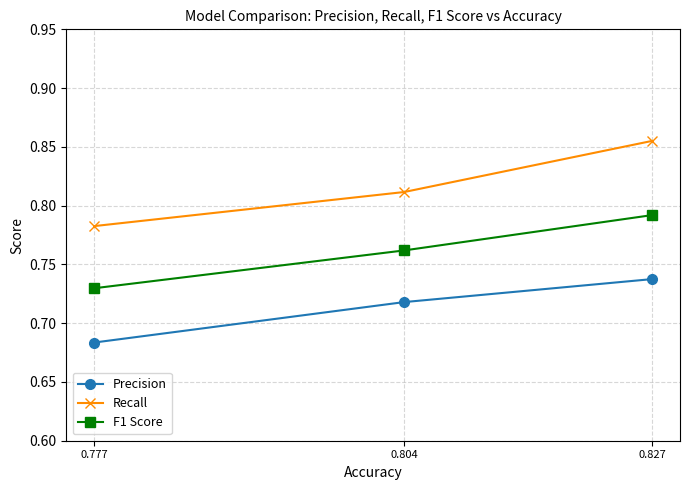

Which series has the largest range (max minus min)?

Recall